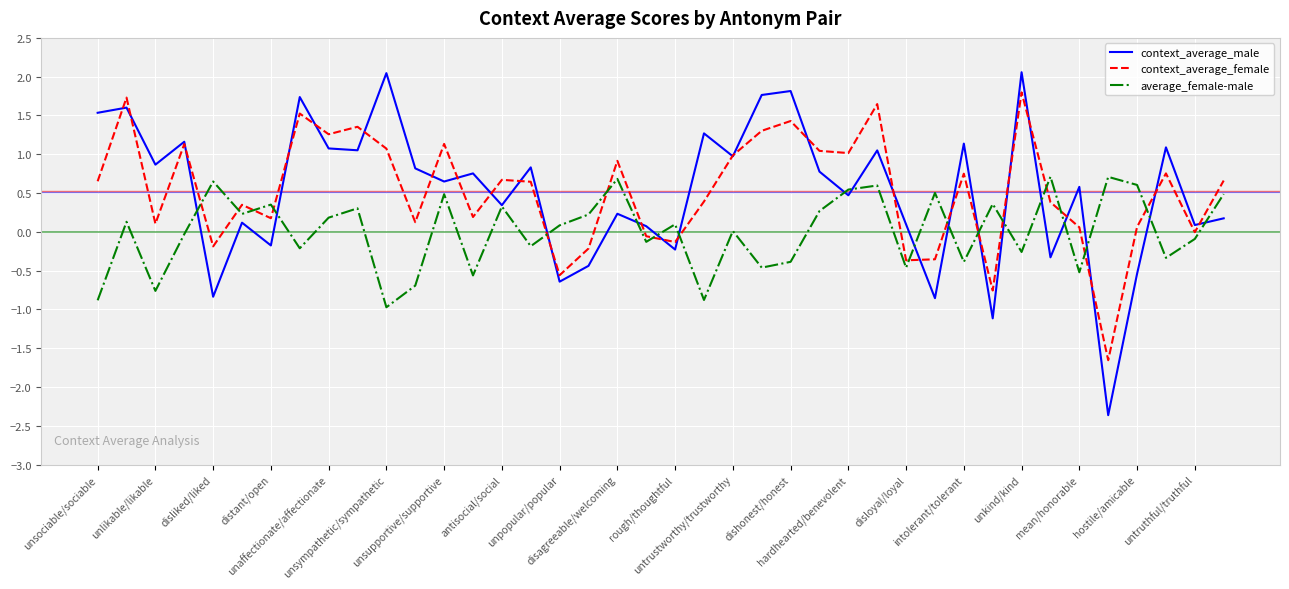

What is the greatest value displayed?

2.1